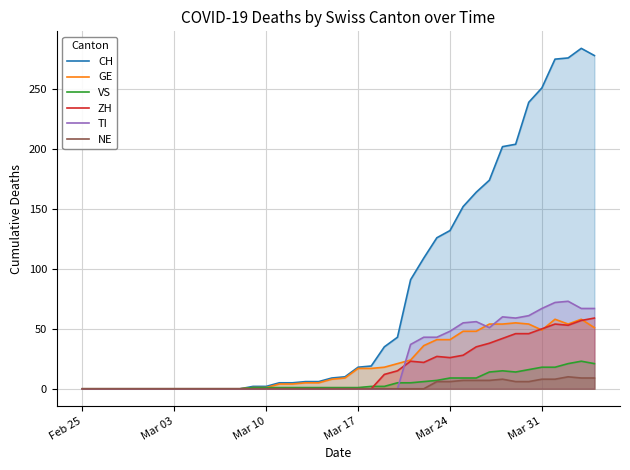

Reading right to left, extract all data points from this chart.

CH: 278	284	276	275	251	239	204	202	174	164	152	132	126	109	91	43	35	19	18	10	9	6	6	5	5	2	2	0	0	0	0	0	0	0	0	0	0	0	0	0
GE: 51	58	54	58	49	54	55	54	54	48	48	41	41	36	24	21	18	17	17	9	8	5	5	4	4	1	1	0	0	0	0	0	0	0	0	0	0	0	0	0
VS: 21	23	21	18	18	16	14	15	14	9	9	9	7	6	5	5	2	2	1	1	1	1	1	1	1	1	1	0	0	0	0	0	0	0	0	0	0	0	0	0
ZH: 59	57	53	54	50	46	46	42	38	35	28	26	27	22	23	15	12	0	0	0	0	0	0	0	0	0	0	0	0	0	0	0	0	0	0	0	0	0	0	0
TI: 67	67	73	72	67	61	59	60	51	56	55	48	43	43	37	0	0	0	0	0	0	0	0	0	0	0	0	0	0	0	0	0	0	0	0	0	0	0	0	0
NE: 9	9	10	8	8	6	6	8	7	7	7	6	6	0	0	0	0	0	0	0	0	0	0	0	0	0	0	0	0	0	0	0	0	0	0	0	0	0	0	0